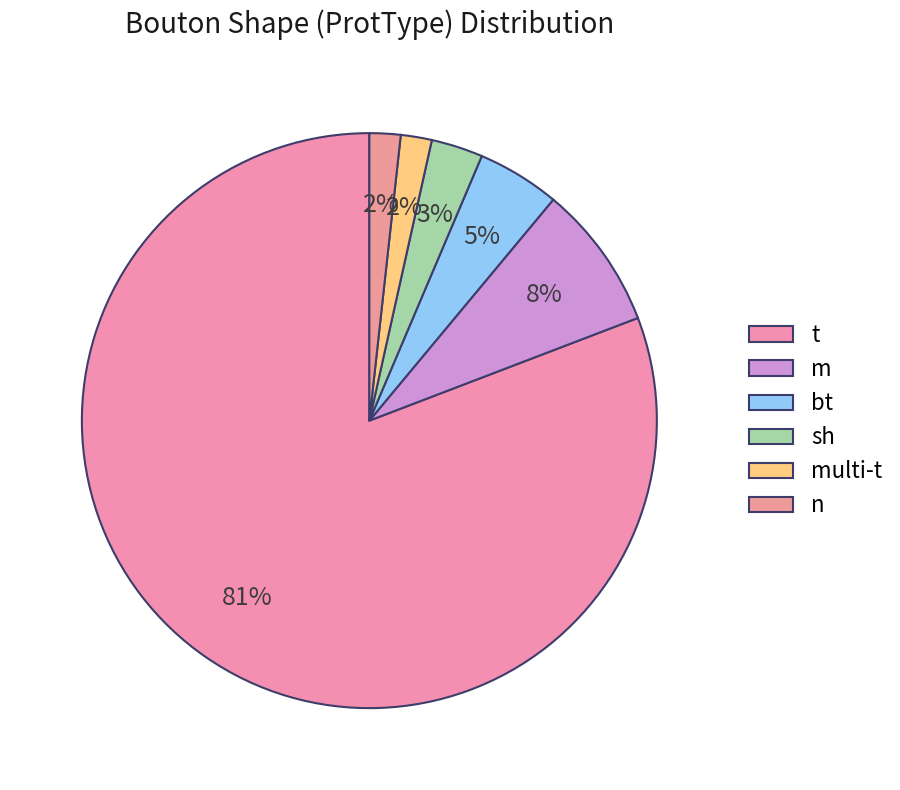

Rank the categories by value from highest to lowest.

t, m, bt, sh, multi-t, n